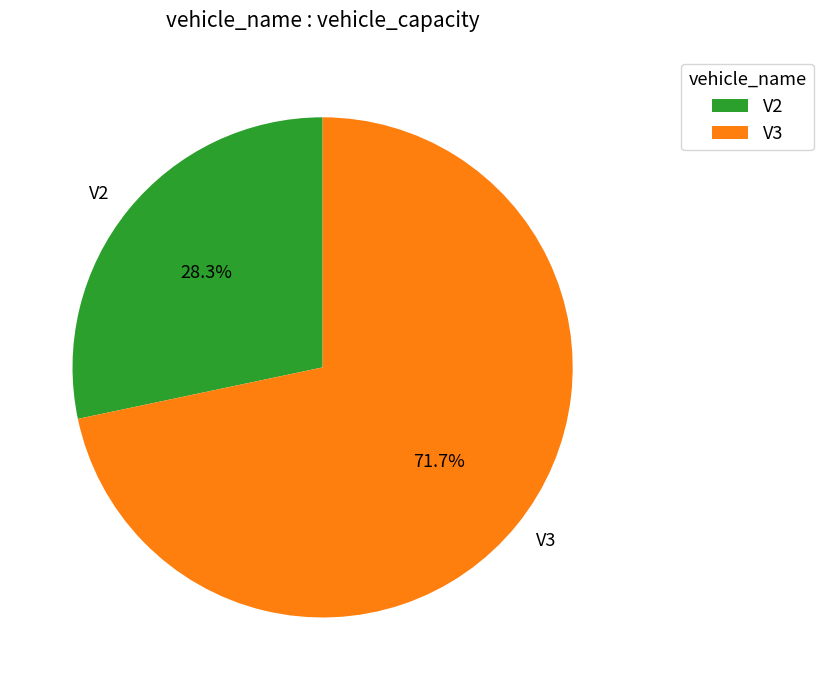

How many segments does this pie chart have?

2